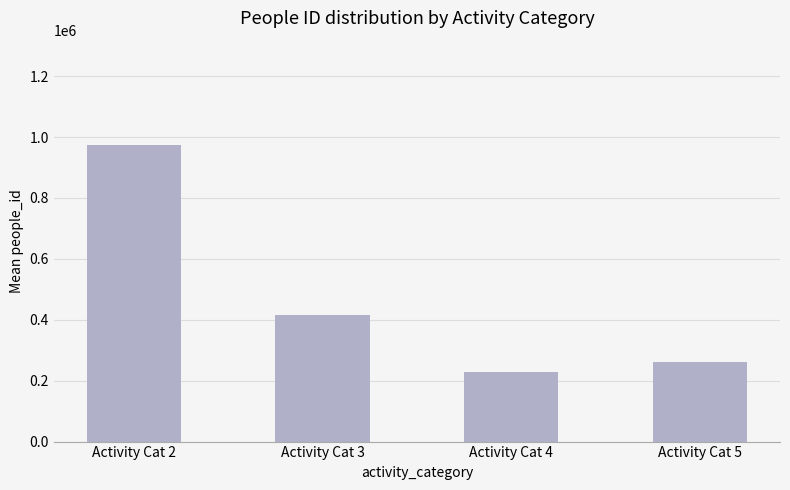

What is the smallest value displayed?

229159